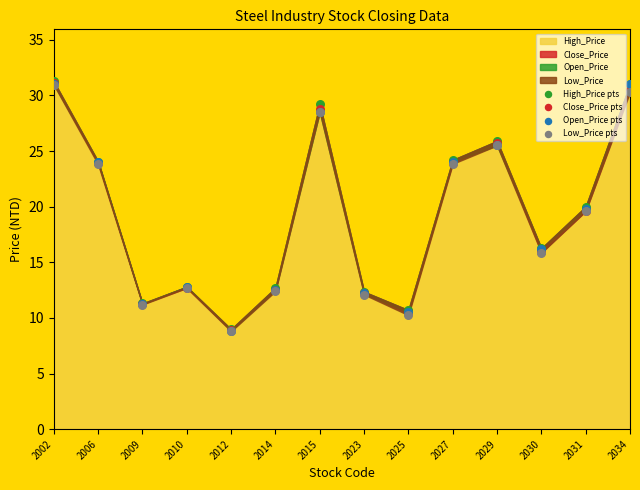

Which series reaches the minimum Y coordinate?

Low_Price pts